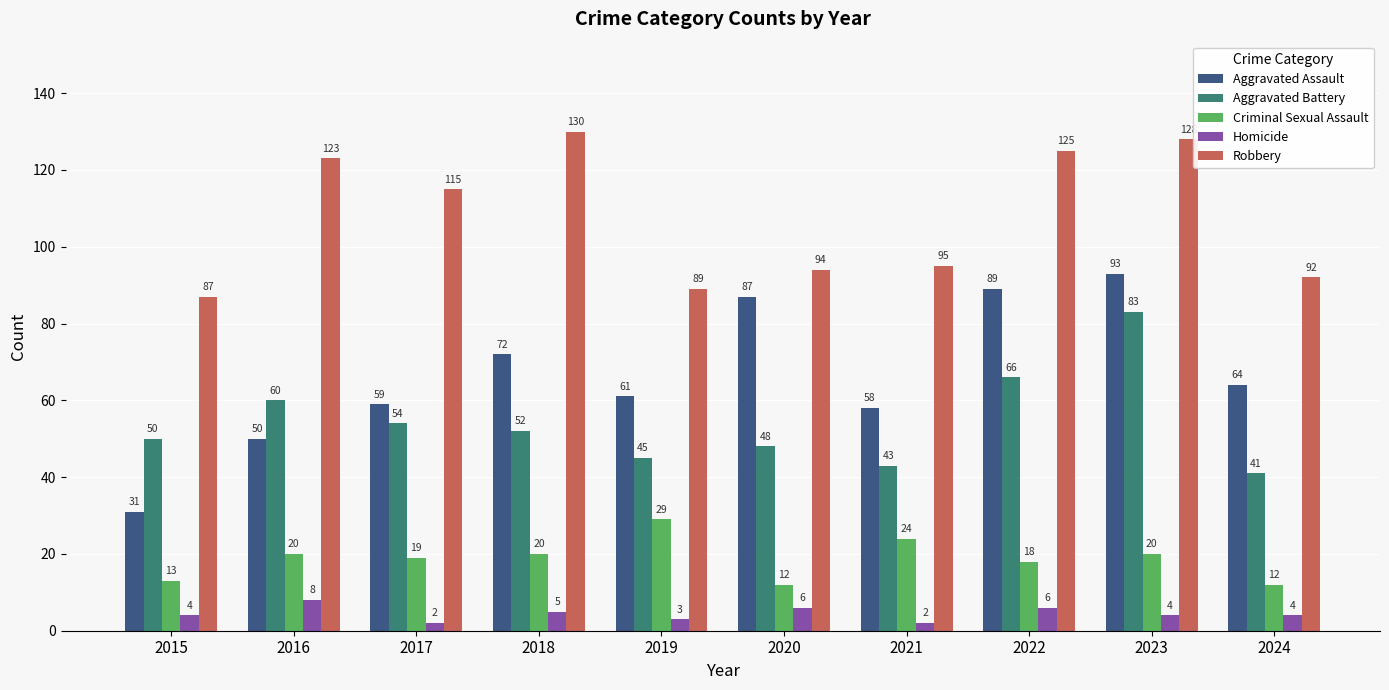

The Criminal Sexual Assault series shows 33 at 2018. True or false?

False